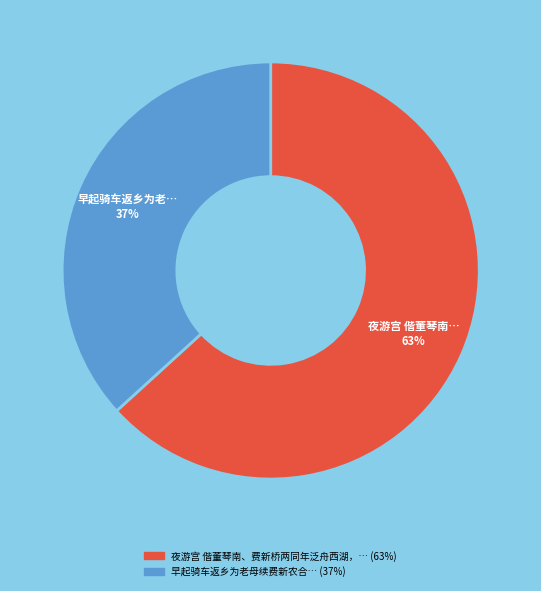

Does any single category account for the majority?

Yes